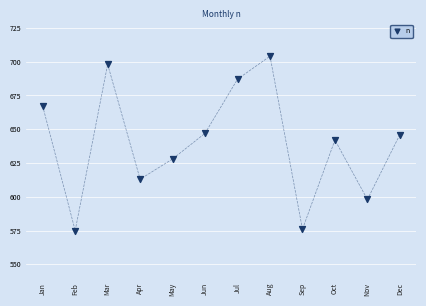

What is the average X value?

6